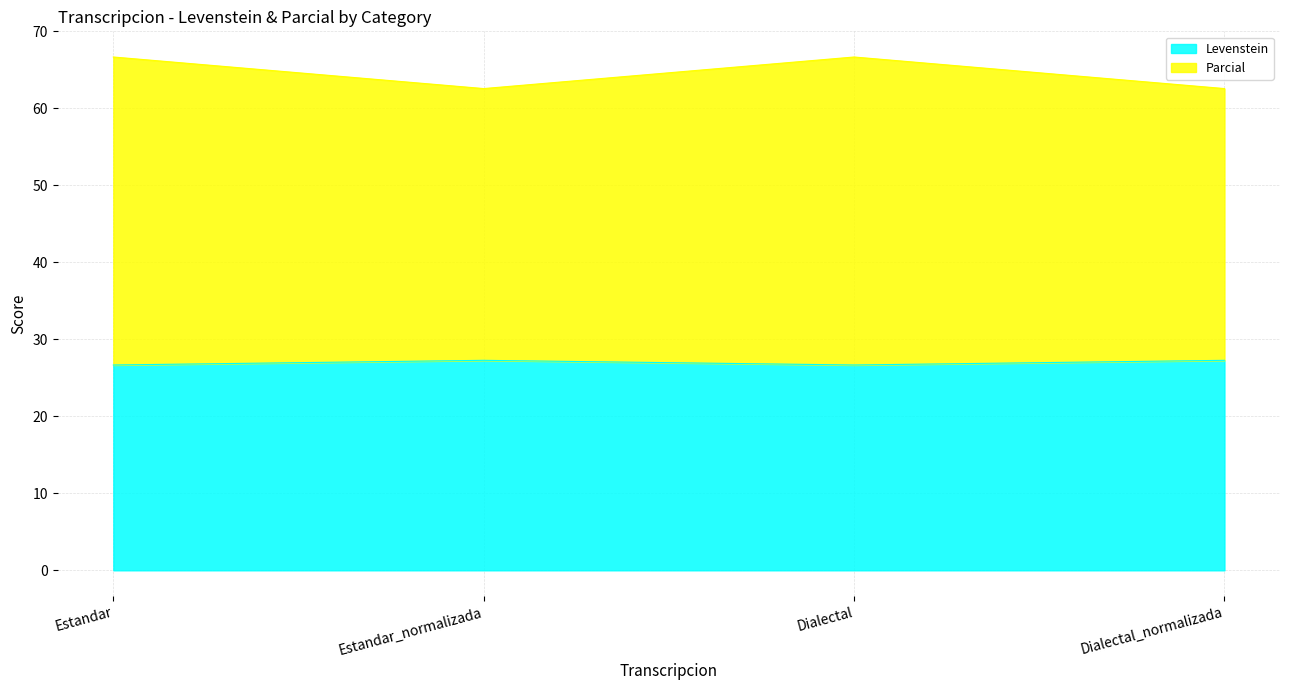

What is the maximum value for Levenstein?

27.3